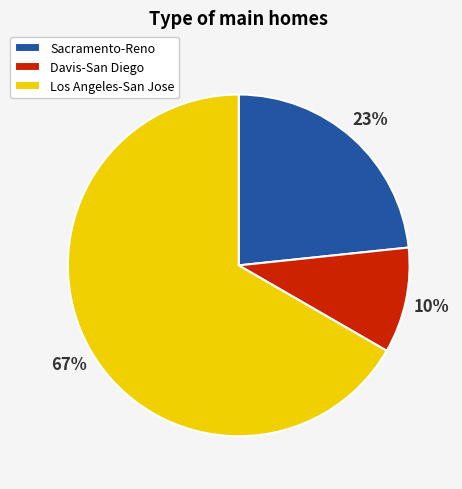

The Davis-San Diego slice represents 10% of the pie. True or false?

True